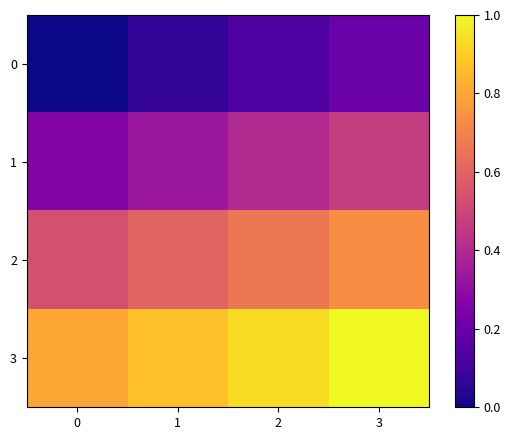

Reading left to right, what are all the values shown in this chart?

0: 0=0.0	1=0.1	2=0.1	3=0.2
1: 0=0.3	1=0.3	2=0.4	3=0.5
2: 0=0.5	1=0.6	2=0.7	3=0.7
3: 0=0.8	1=0.9	2=0.9	3=1.0